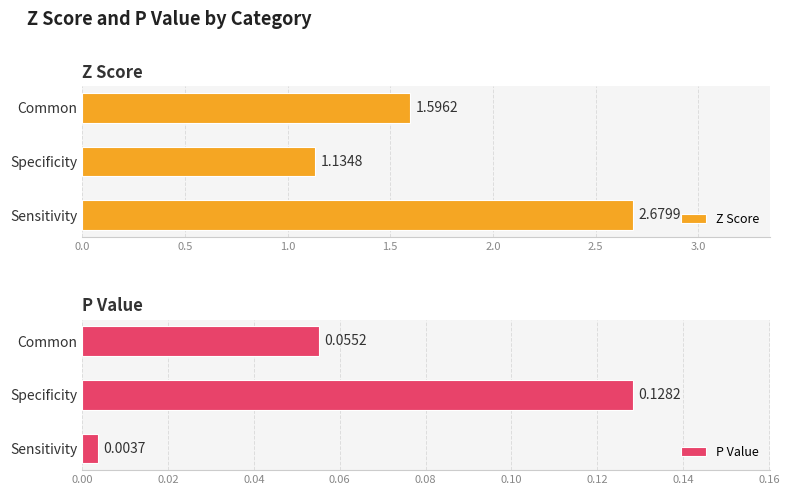

Reading right to left, list all the values displayed in this chart.

Z Score: 1.6	1.1	2.7
P Value: 0.1	0.1	0.0